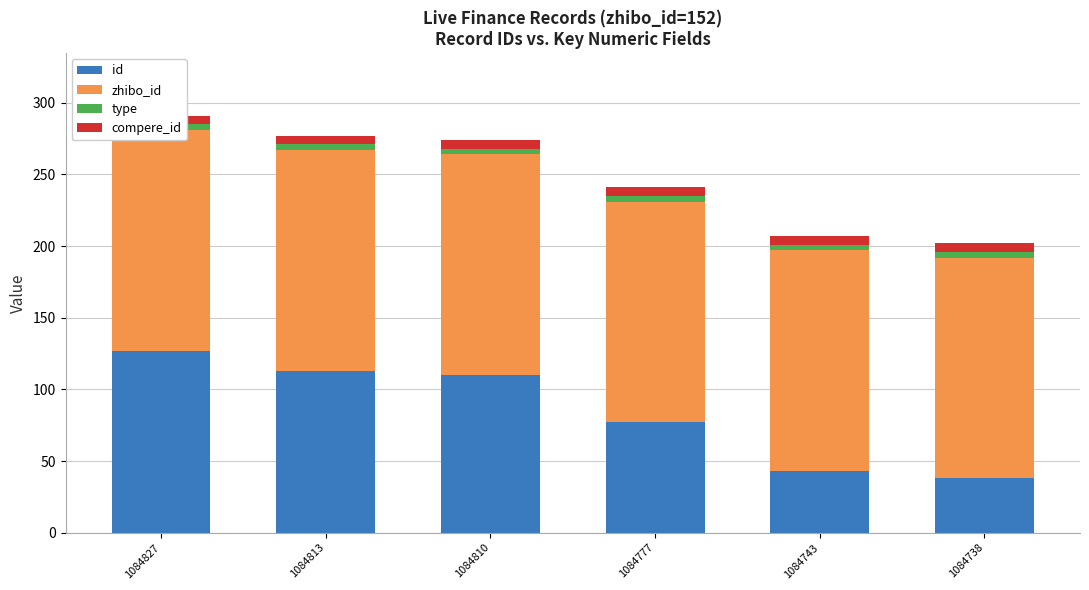

Reading left to right, transcribe all the data shown in this chart.

id: 127	113	110	77	43	38
zhibo_id: 154	154	154	154	154	154
type: 4	4	4	4	4	4
compere_id: 6	6	6	6	6	6